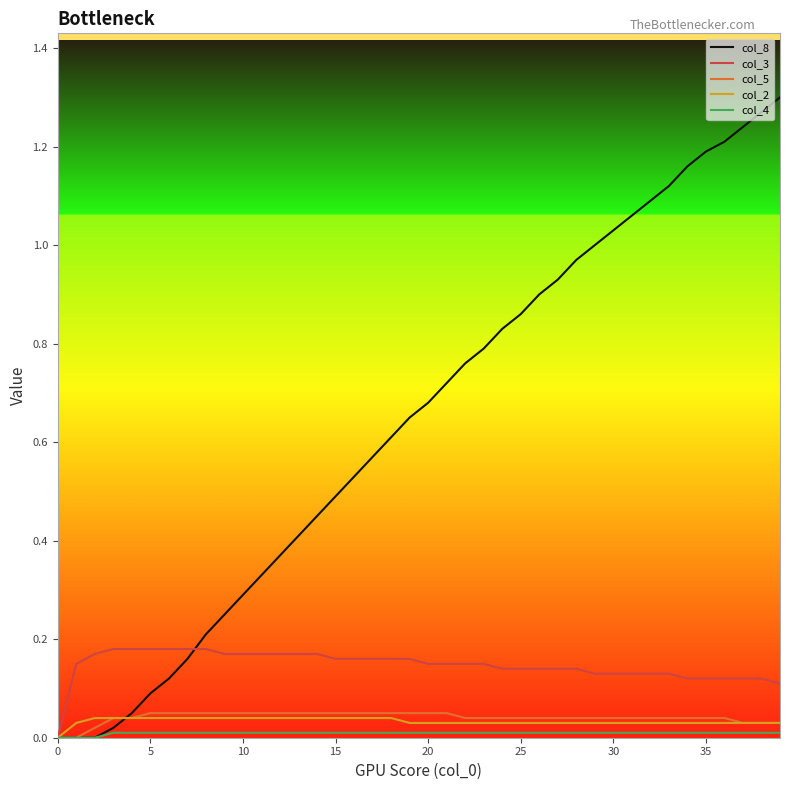

Which series has the largest total across all categories?

col_8